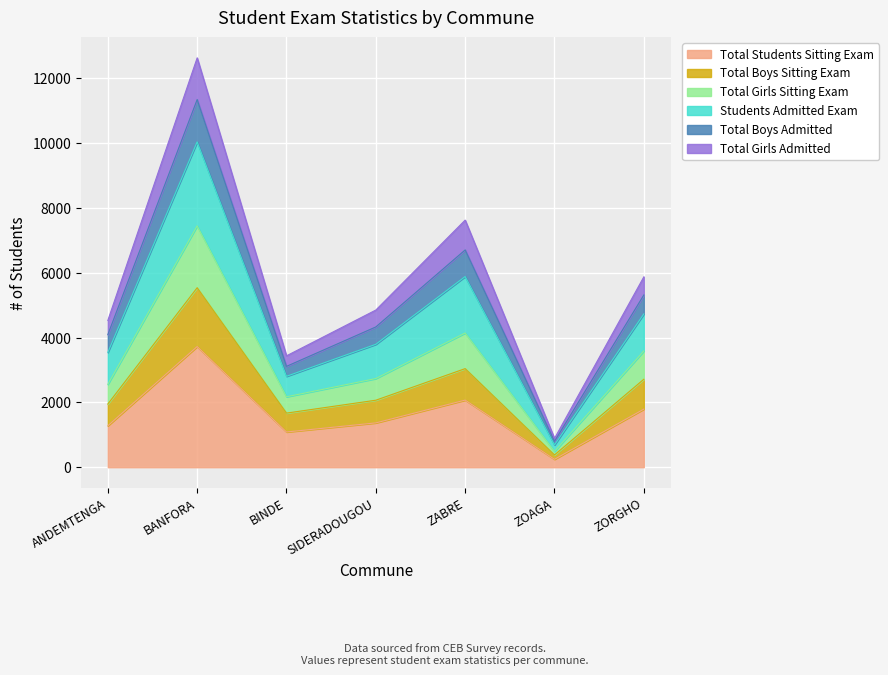

Which category has the highest value in the Total Students Sitting Exam series?

BANFORA